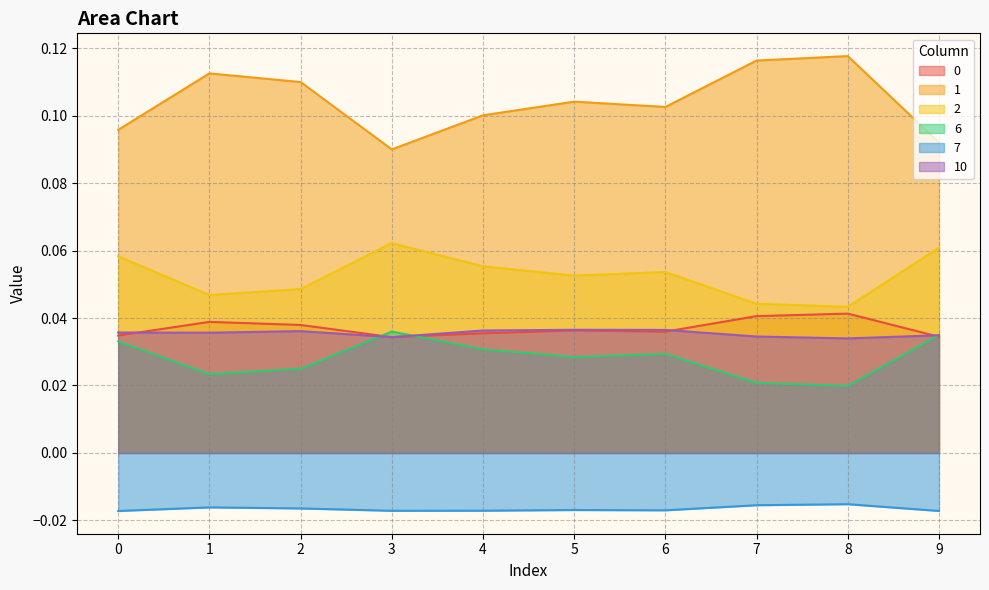

How many 0 values are between 0 and 1?

10